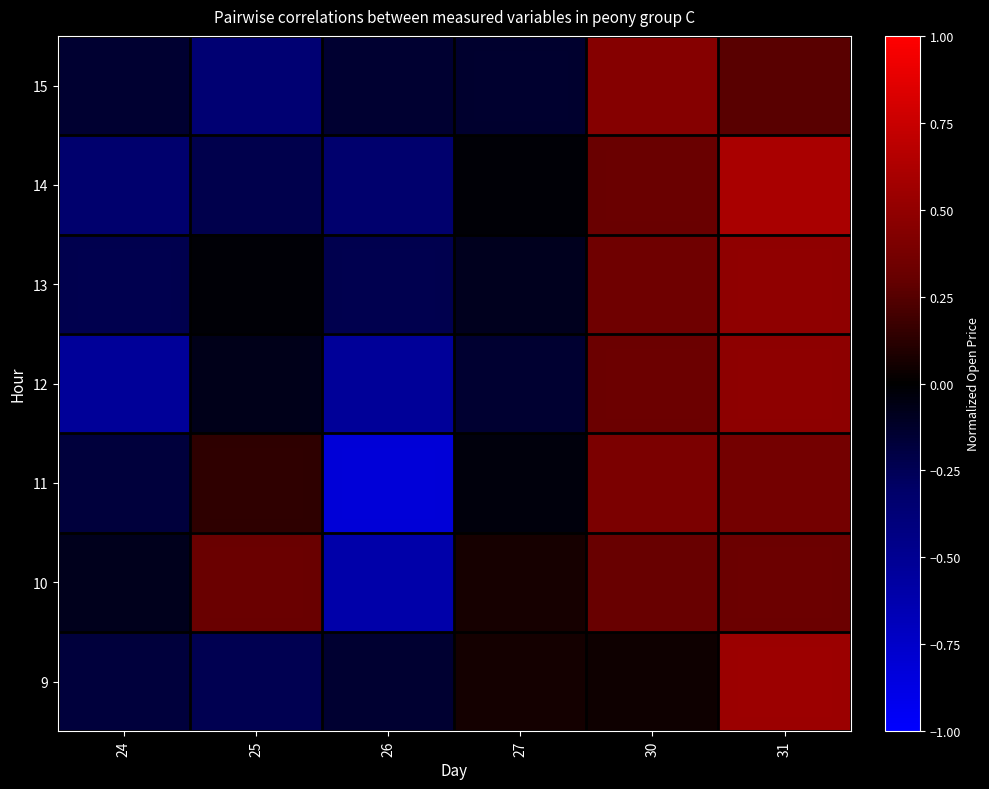

What is the total value across all series at 26?

-2.8